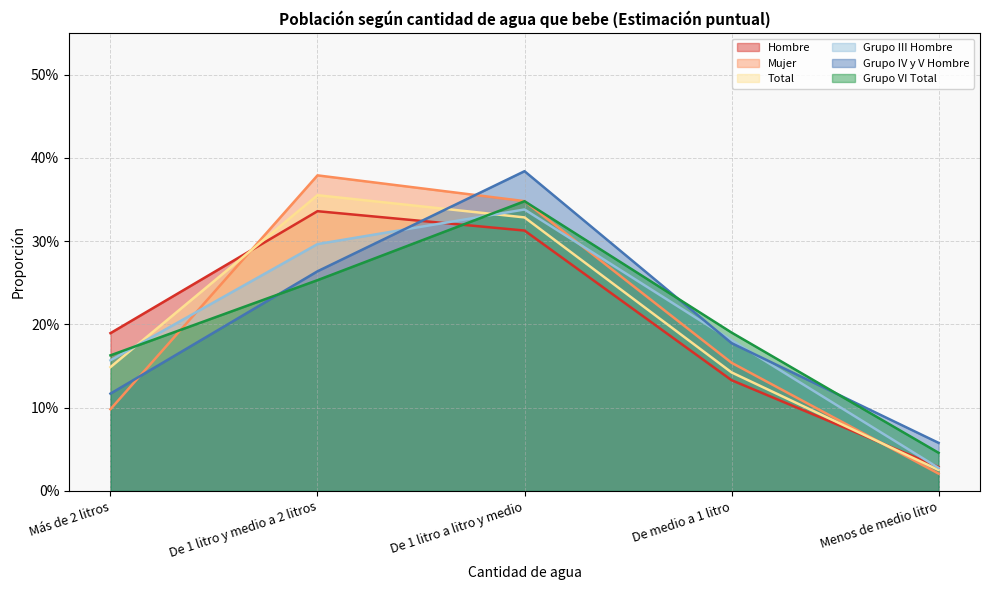

After their last crossing, which series has the higher values: Grupo IV y V Hombre or Hombre?

Grupo IV y V Hombre